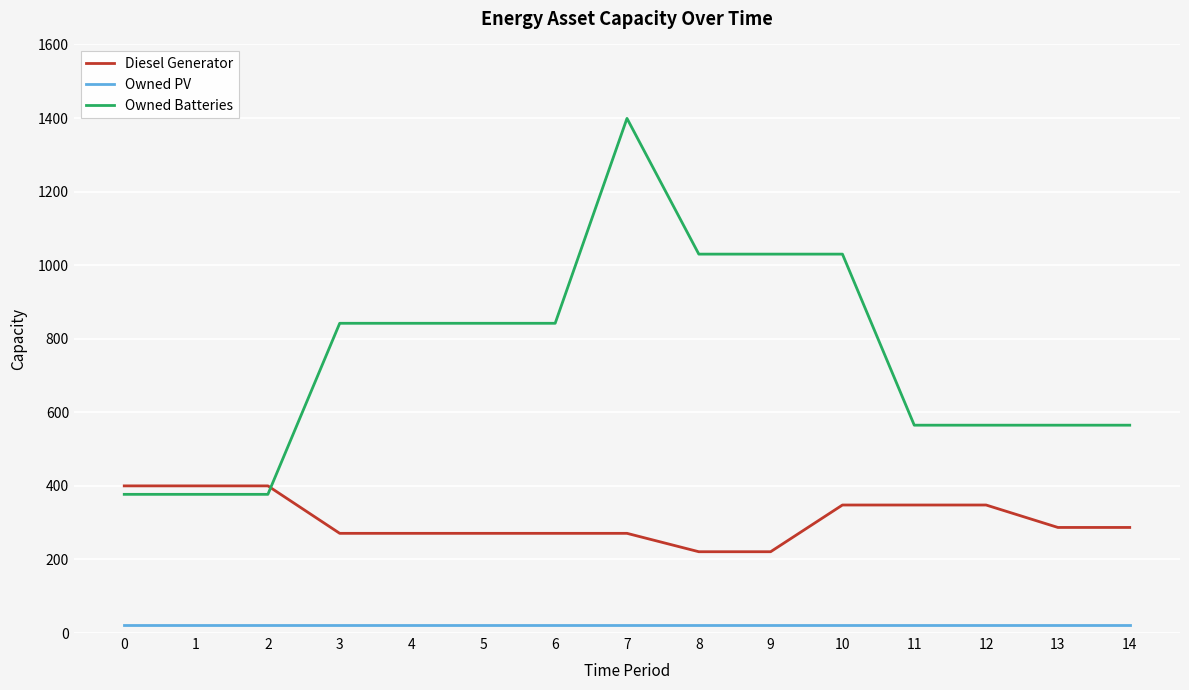

List the series in order of their overall mean, highest first.

Owned Batteries, Diesel Generator, Owned PV